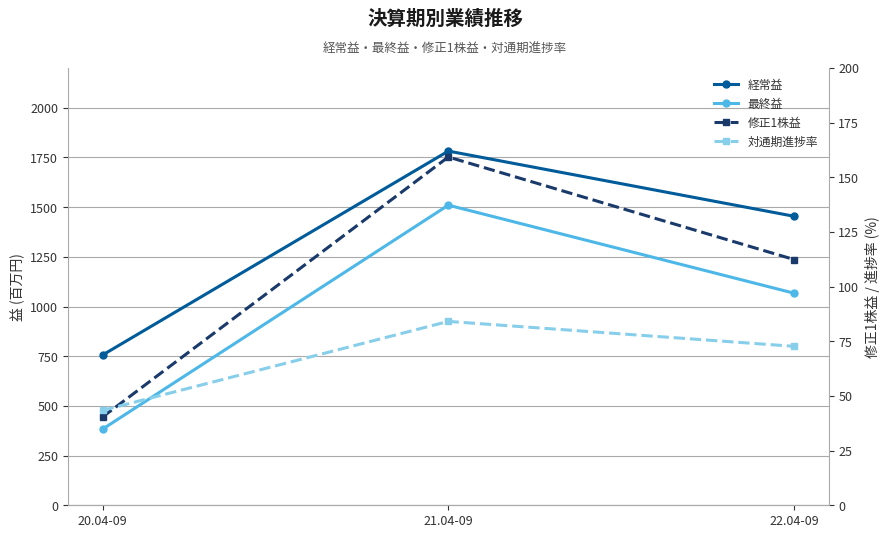

What is the highest value of the 最終益 series?

1510.0